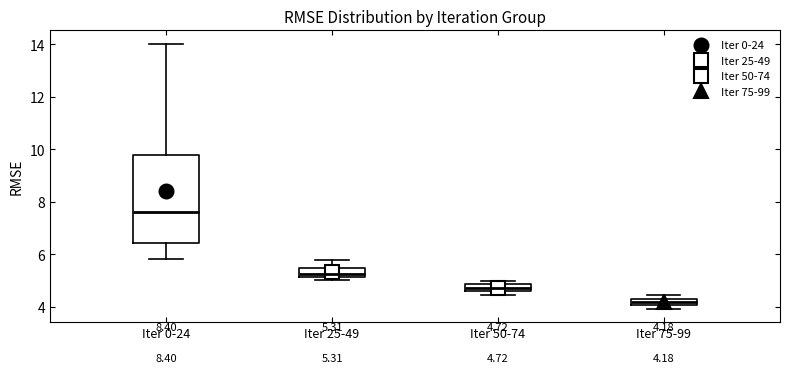

Which box's median line is the highest?

Iter 0-24